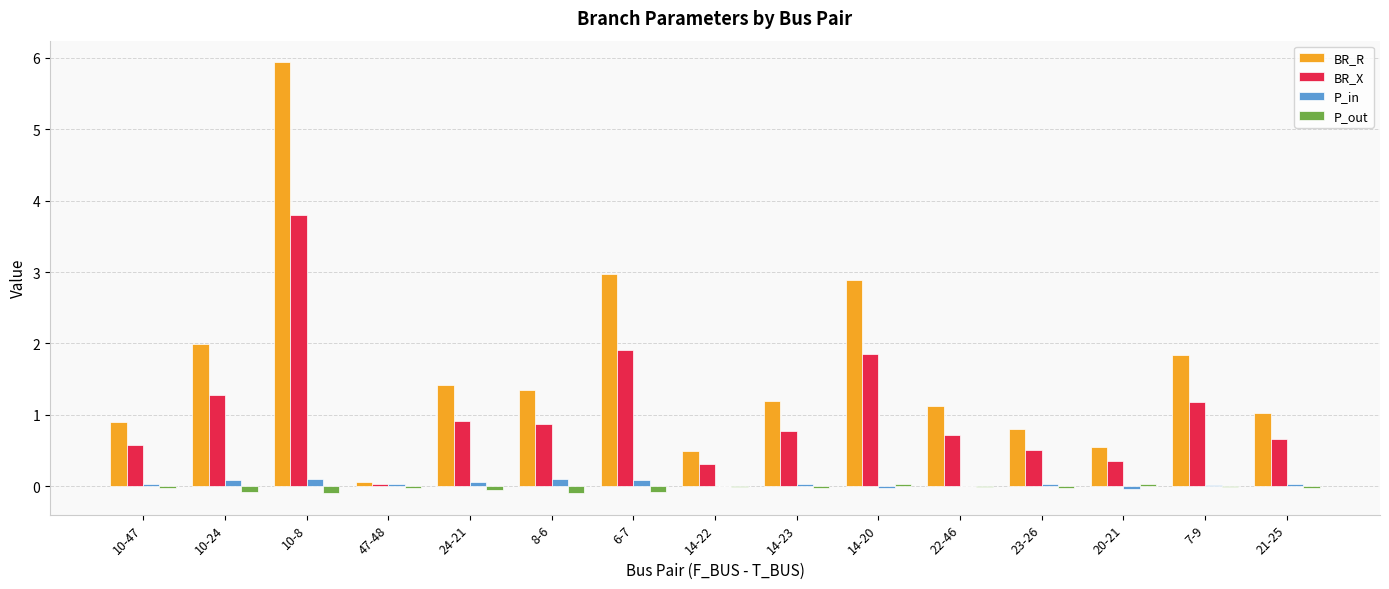

How many categories are shown in the chart?

15